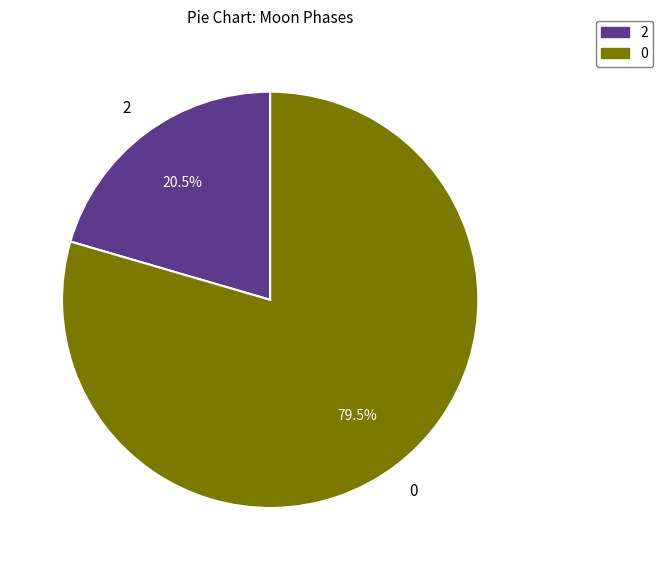

Is there a majority slice in this chart?

Yes